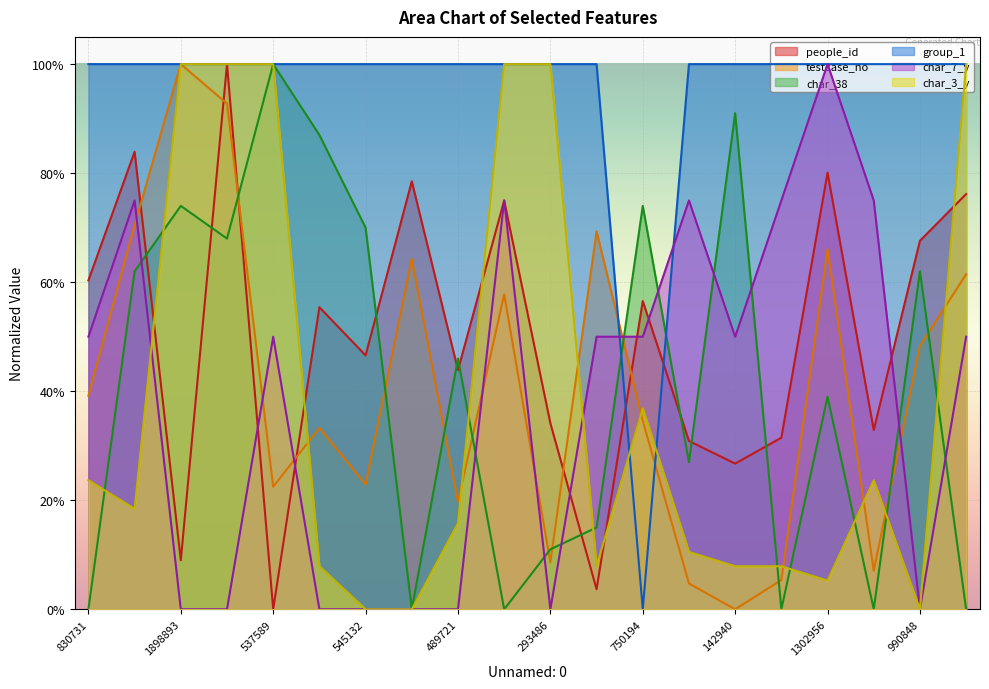

What is the label of the 16th point from the right?

537589